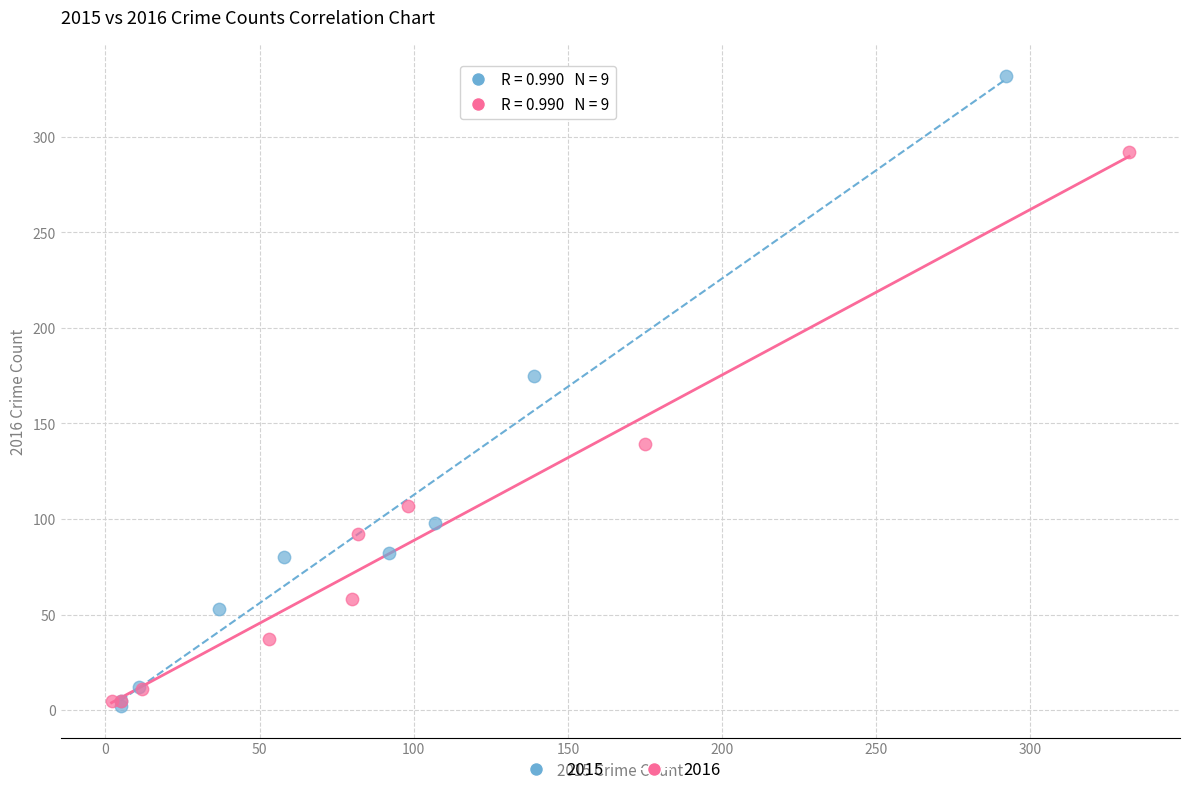

Which series contains the lowest Y value?

2015